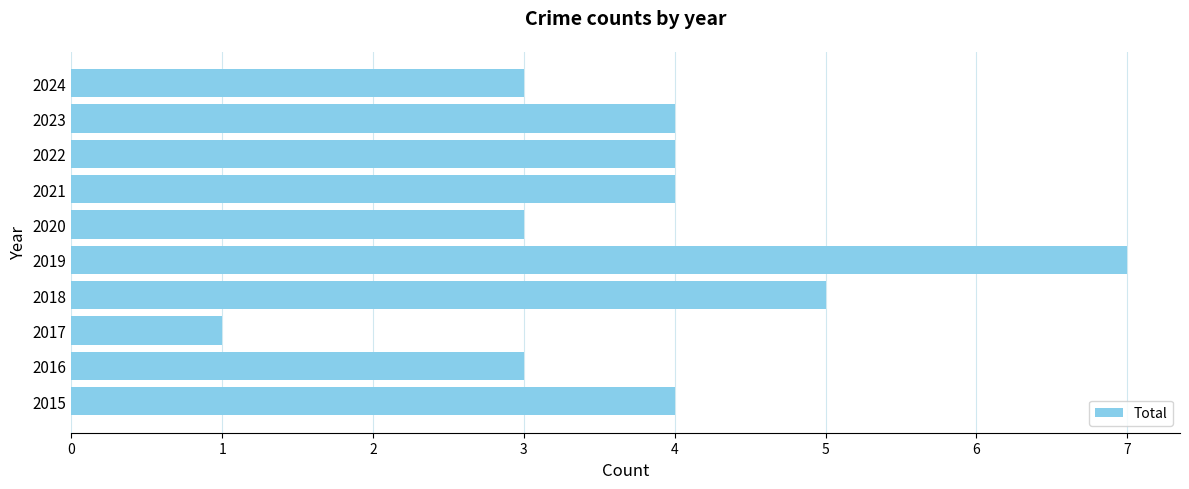

Which has a higher value, 2016 or 2015?

2015